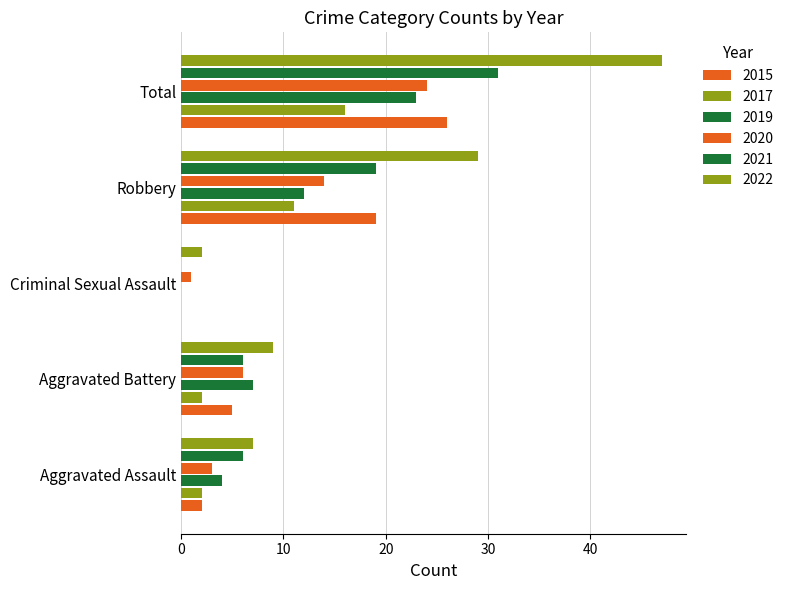

Reading right to left, what are all the values shown in this chart?

2015: Total=26	Robbery=19	Criminal Sexual Assault=0	Aggravated Battery=5	Aggravated Assault=2
2017: Total=16	Robbery=11	Criminal Sexual Assault=0	Aggravated Battery=2	Aggravated Assault=2
2019: Total=23	Robbery=12	Criminal Sexual Assault=0	Aggravated Battery=7	Aggravated Assault=4
2020: Total=24	Robbery=14	Criminal Sexual Assault=1	Aggravated Battery=6	Aggravated Assault=3
2021: Total=31	Robbery=19	Criminal Sexual Assault=0	Aggravated Battery=6	Aggravated Assault=6
2022: Total=47	Robbery=29	Criminal Sexual Assault=2	Aggravated Battery=9	Aggravated Assault=7